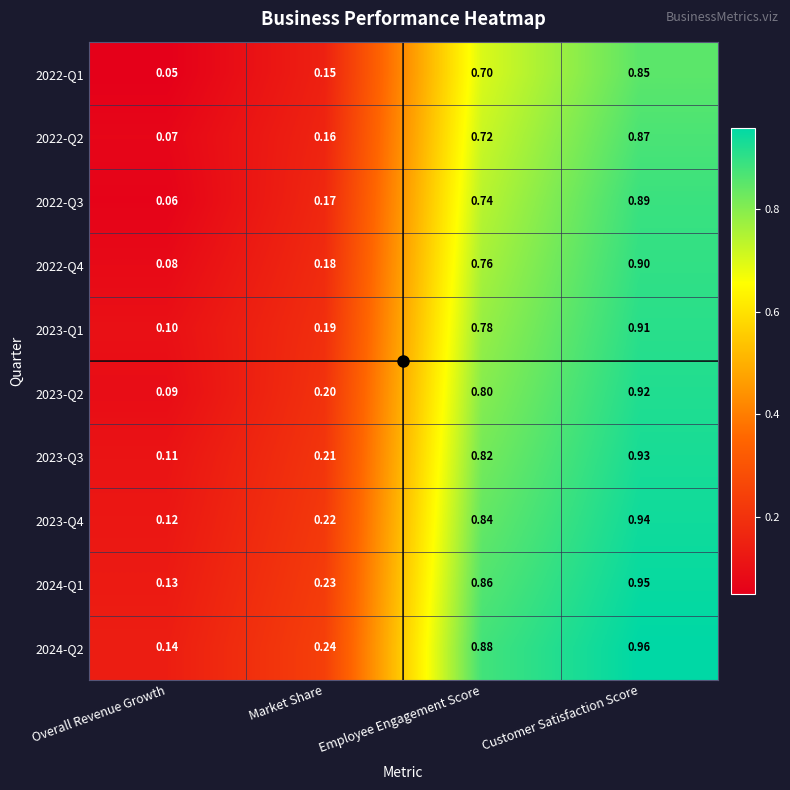

What is the total value across all series at Employee Engagement Score?

7.9